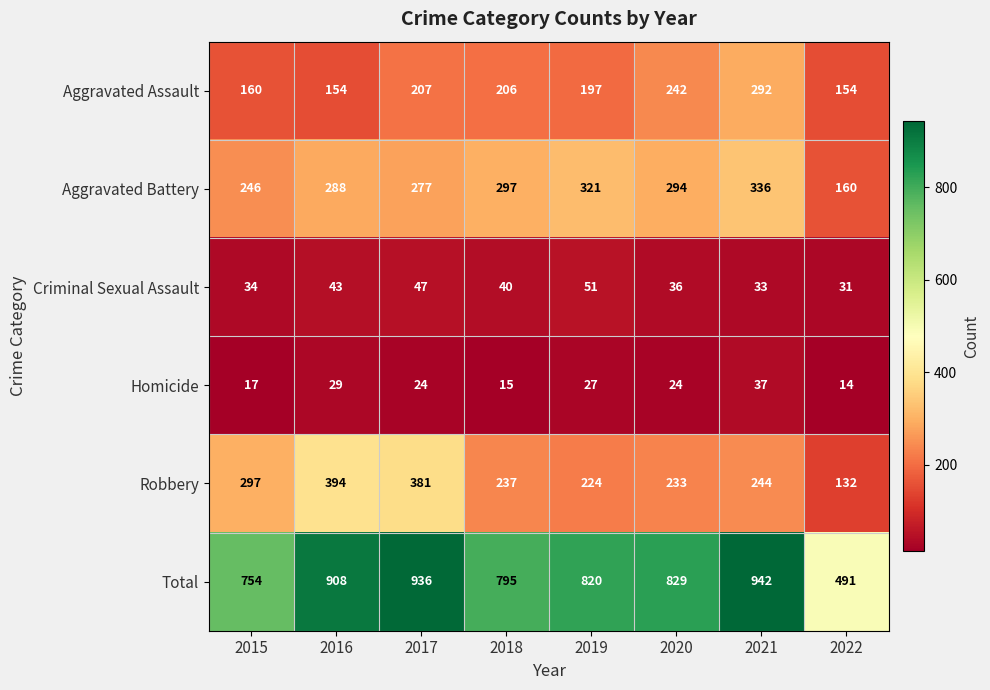

The value of Aggravated Assault at 2016 is 154. True or false?

True